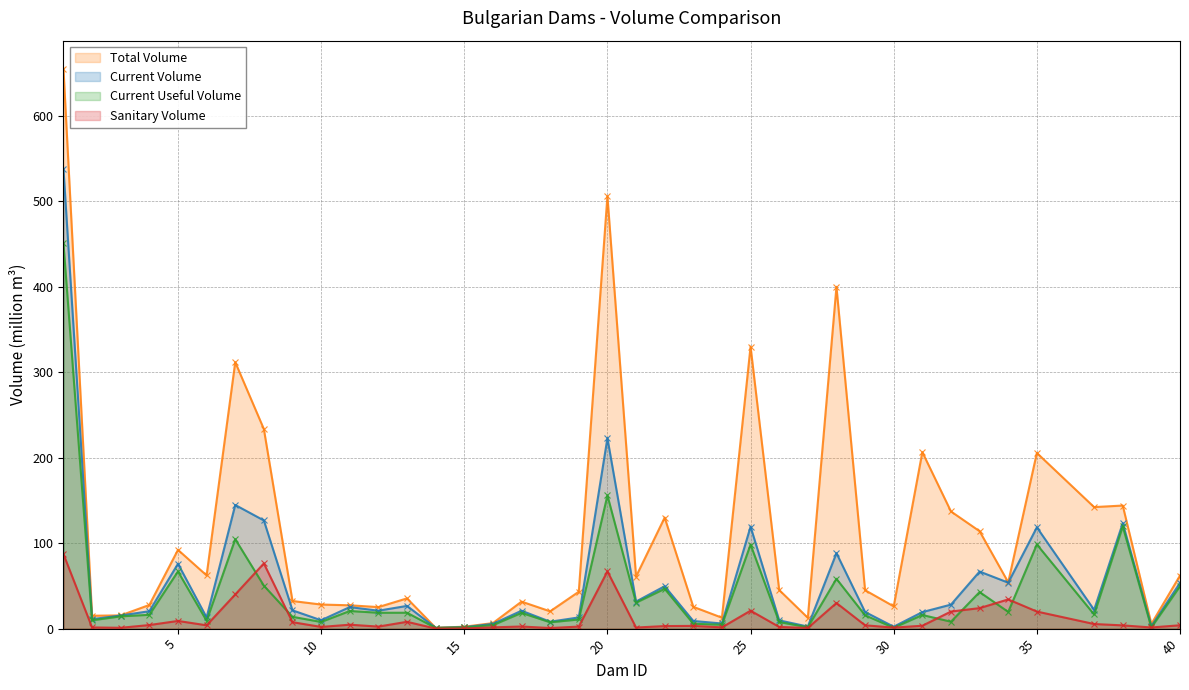

What is the total value across all series at 5?

244.0